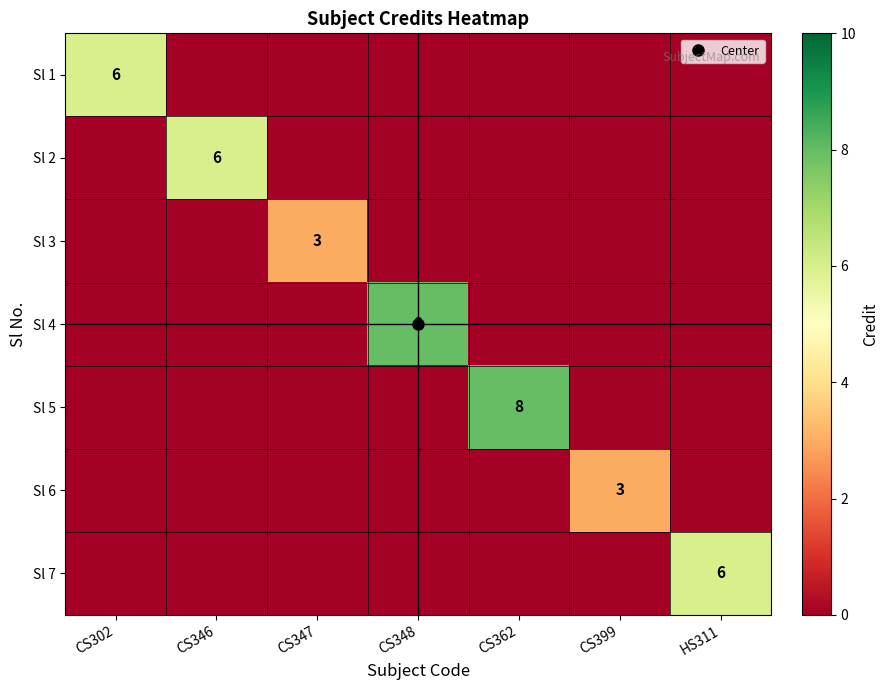

Between CS362 and CS302, which is larger?

CS302